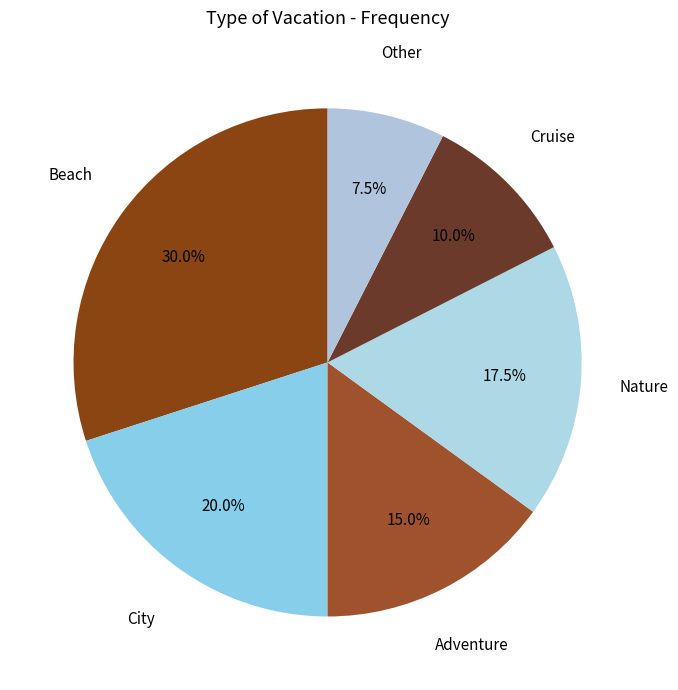

How many slices are in this pie chart?

6